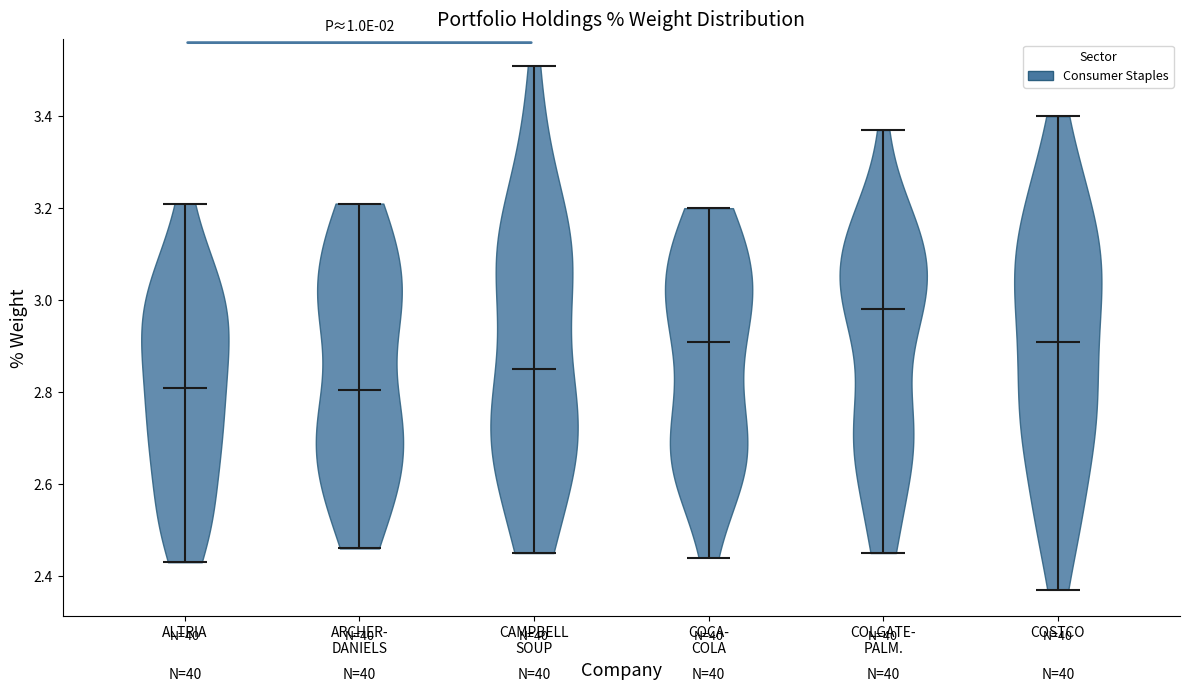

What is the lowest point the violin for CAMPBELL SOUP reaches on the y-axis? The values are not printed on the chart, so give them approximately, as read against the axis.

2.46